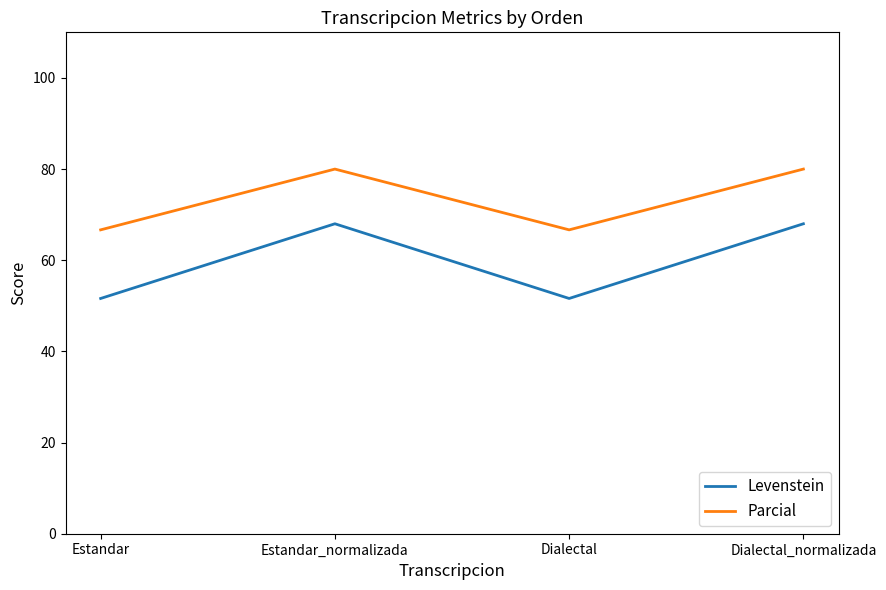

In Levenstein, how many points are lower than both neighbors (excluding endpoints)?

1